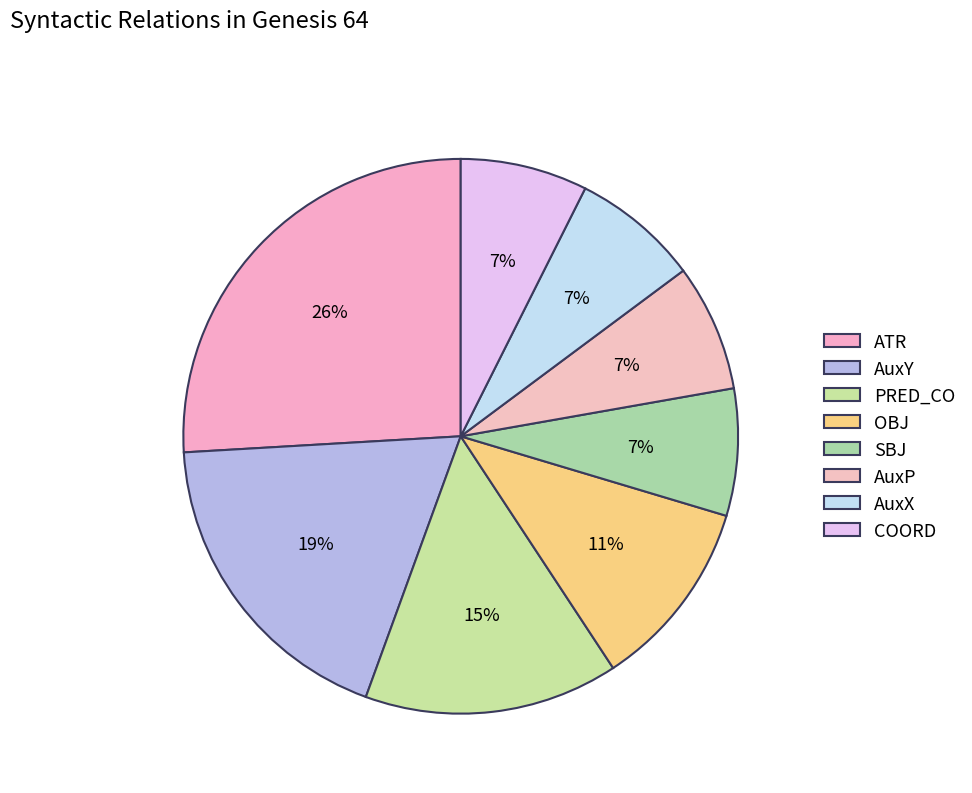

The COORD slice represents 21% of the pie. True or false?

False